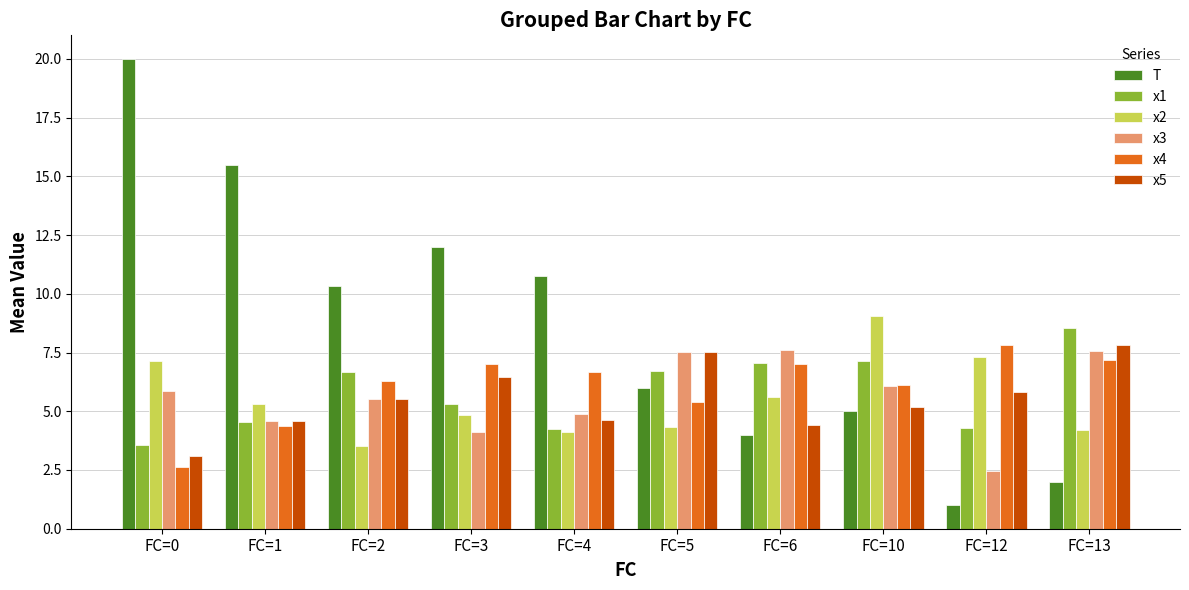

What is the sum of the T values at FC=2 and FC=4?

21.1